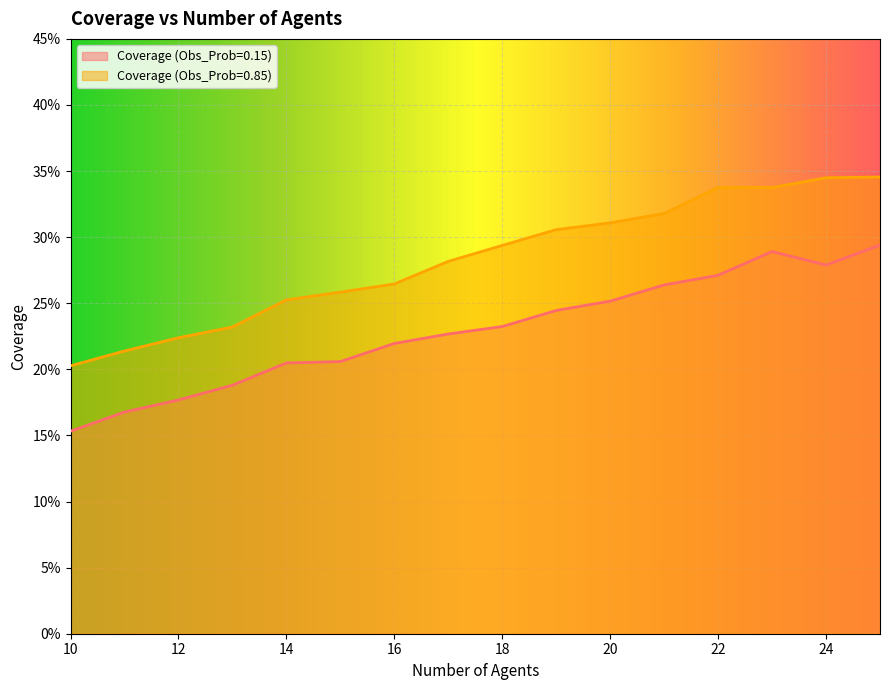

What is the sum of the Coverage (Obs_Prob=0.15) values at 10 and 19?

0.4